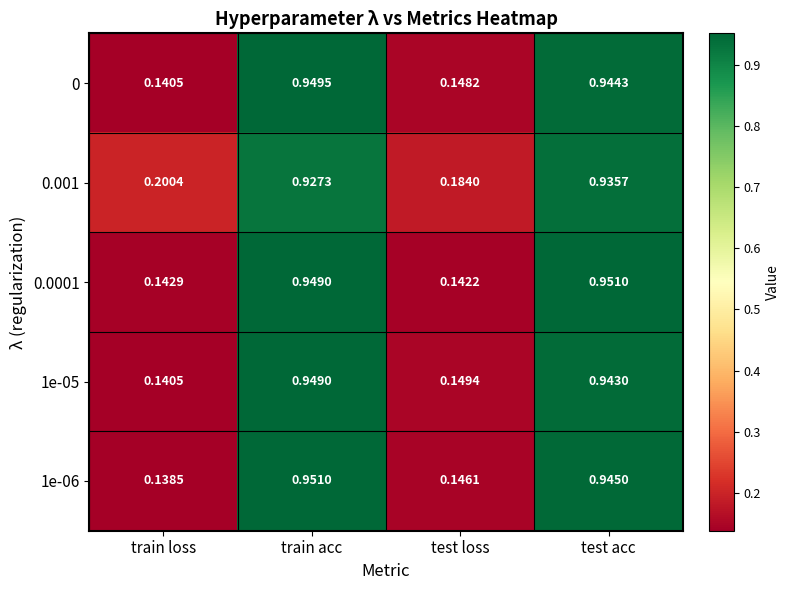

How many data points does each series have?

4